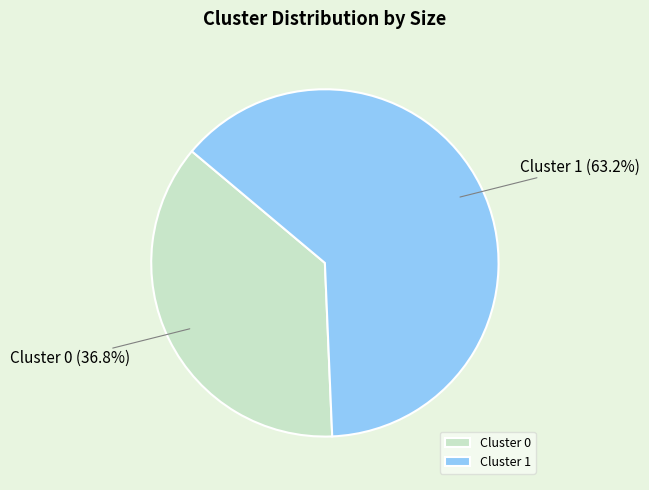

Which slice is the smallest?

Cluster 0